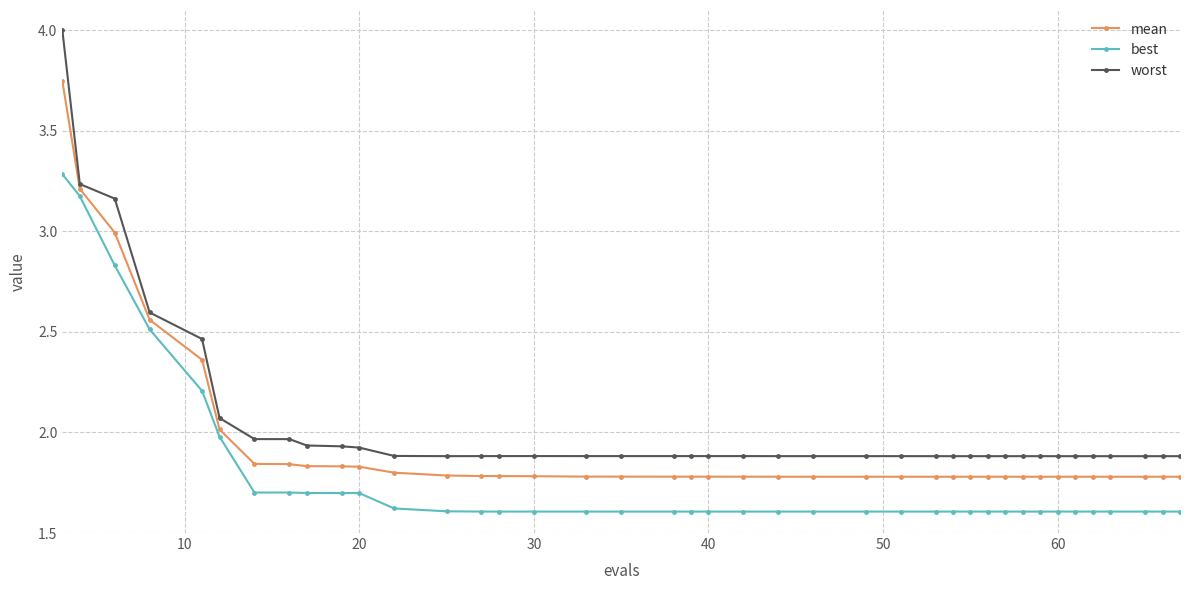

How many distinct data groups are displayed?

3